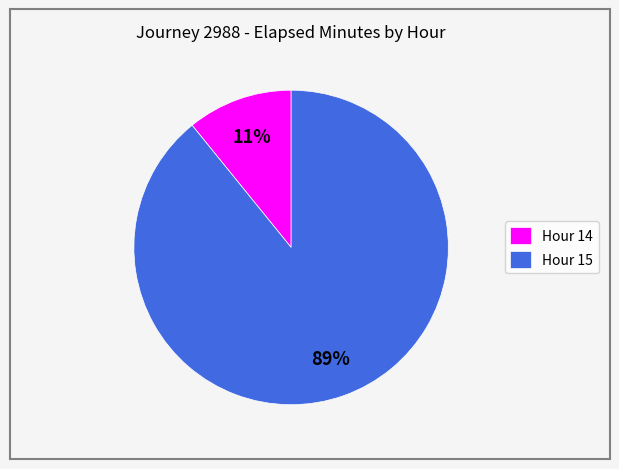

To the nearest percent, what is the difference between the largest and smallest slice percentages?

78%